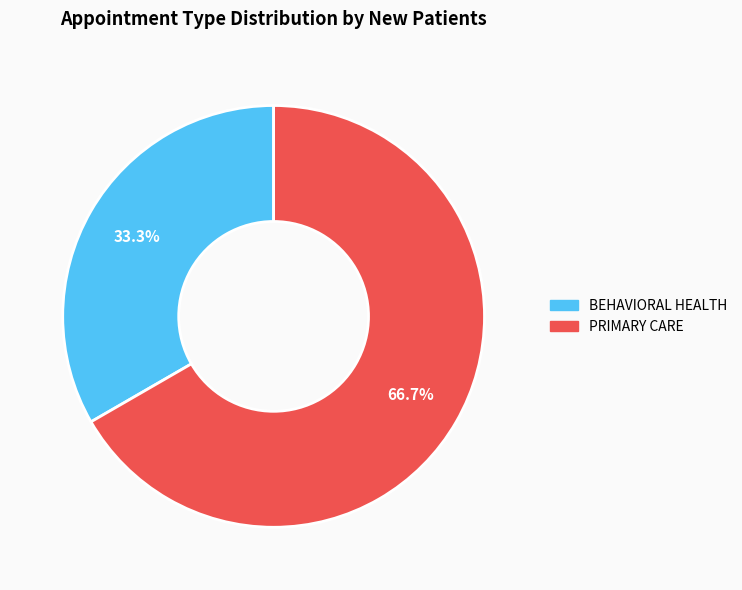

To the nearest percent, what is the difference between the BEHAVIORAL HEALTH and PRIMARY CARE slice percentages?

33%